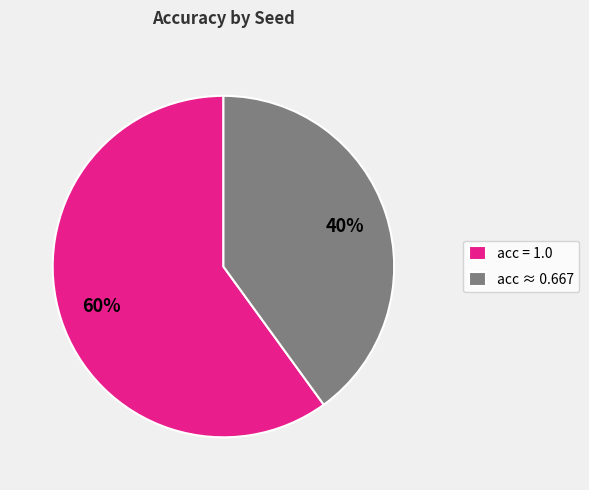

Does any single category account for the majority?

Yes